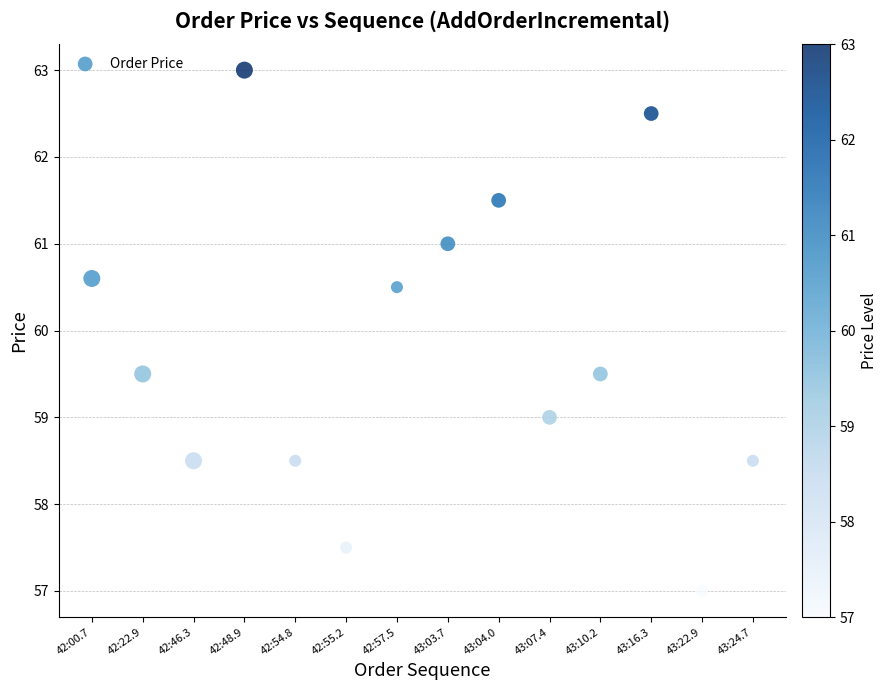

What is the range of Y values (max minus min)?

6.0